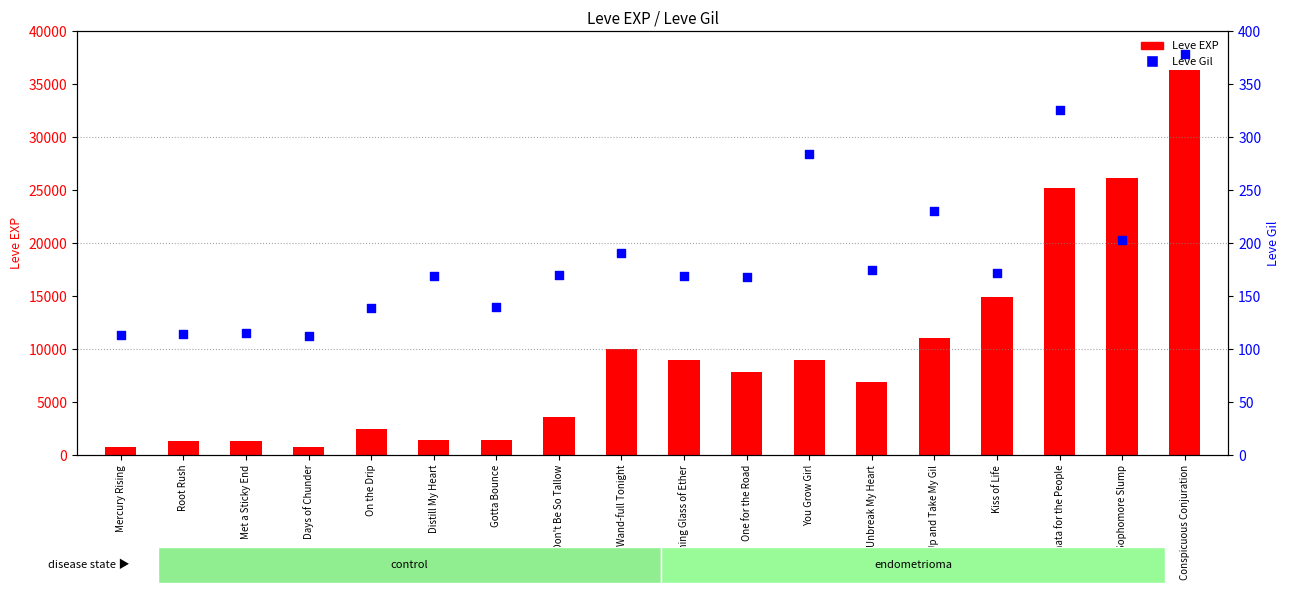

At how many categories does at least one series exceed 19318?

3